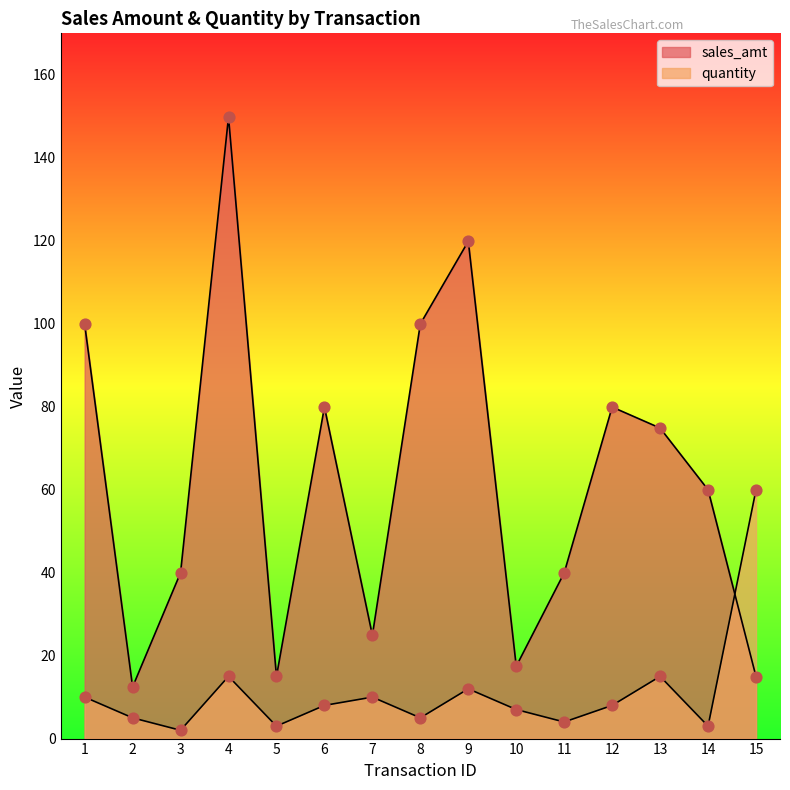

What are all the series names shown in the legend?

sales_amt, quantity